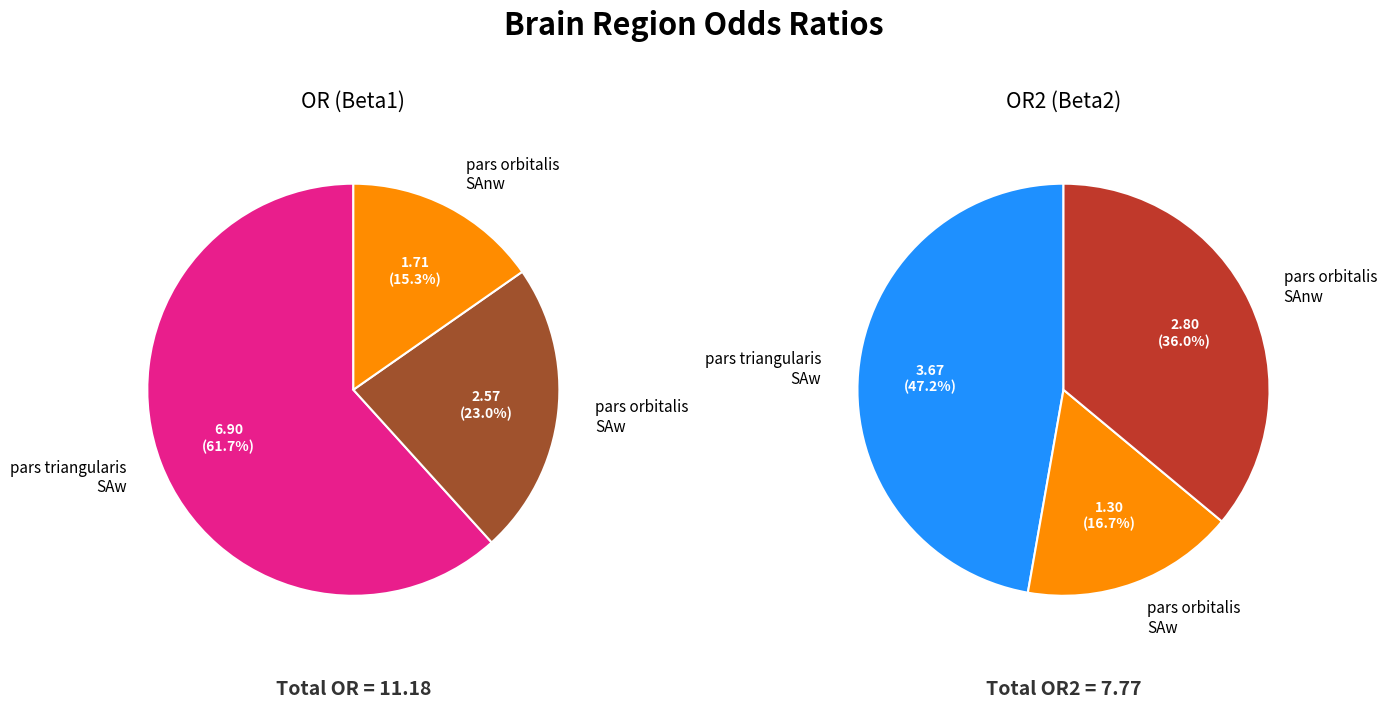

Is the sum of pars orbitalis SAnw and pars orbitalis SAw greater than half?

No